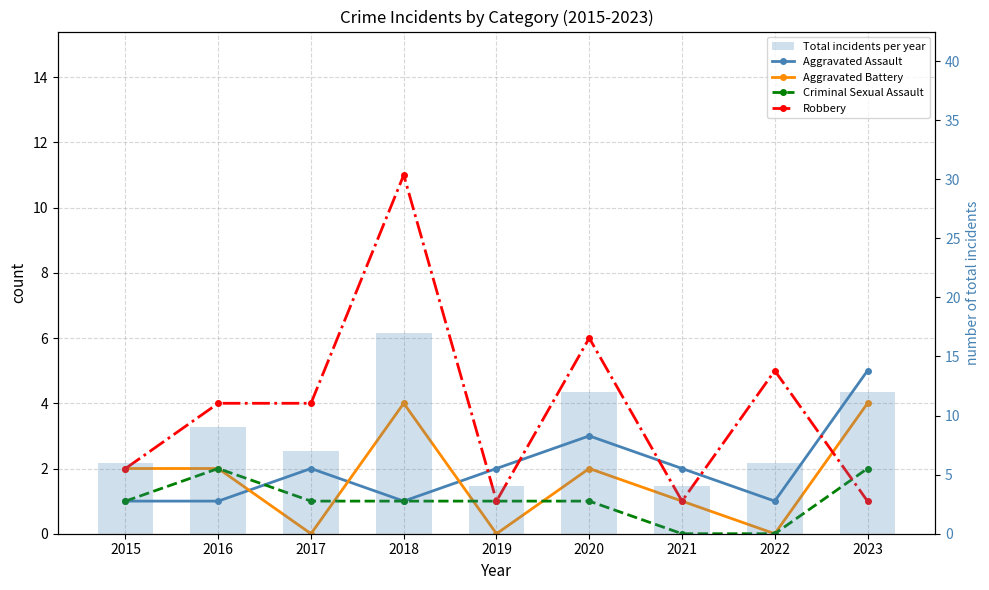

Which series has the widest spread of values?

Total incidents per year